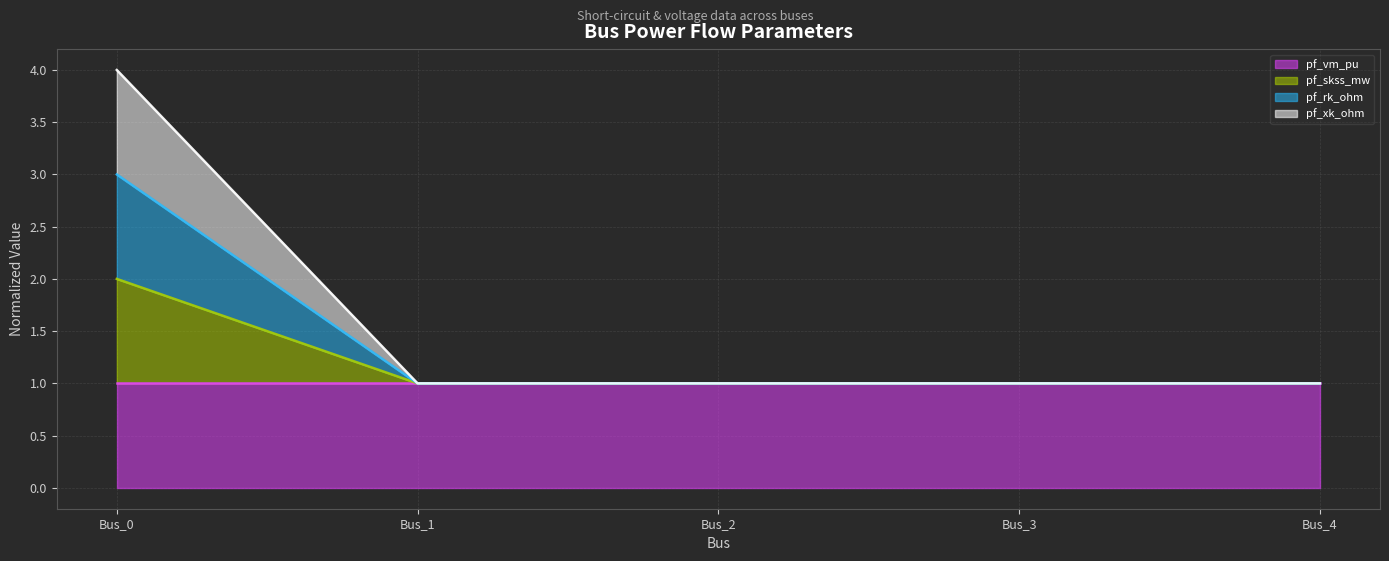

True or false: pf_rk_ohm has a value of 1.0 at Bus_1.

True